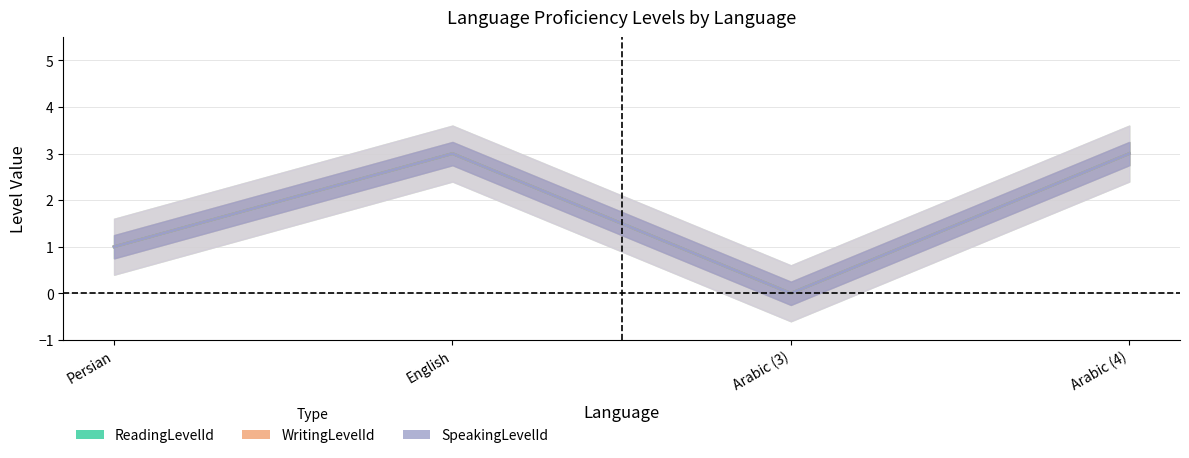

True or false: WritingLevelId and SpeakingLevelId cross at least once.

False